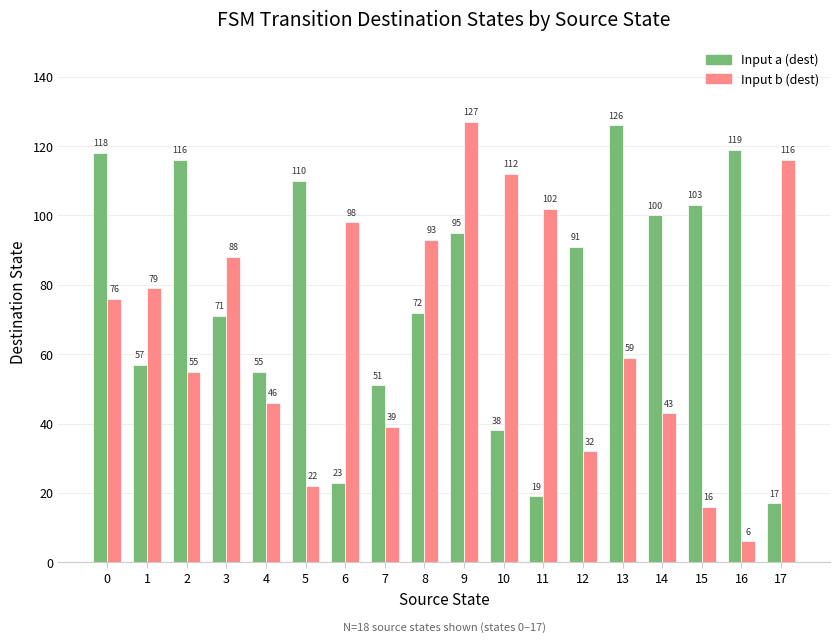

Count the number of categories in the chart.

18